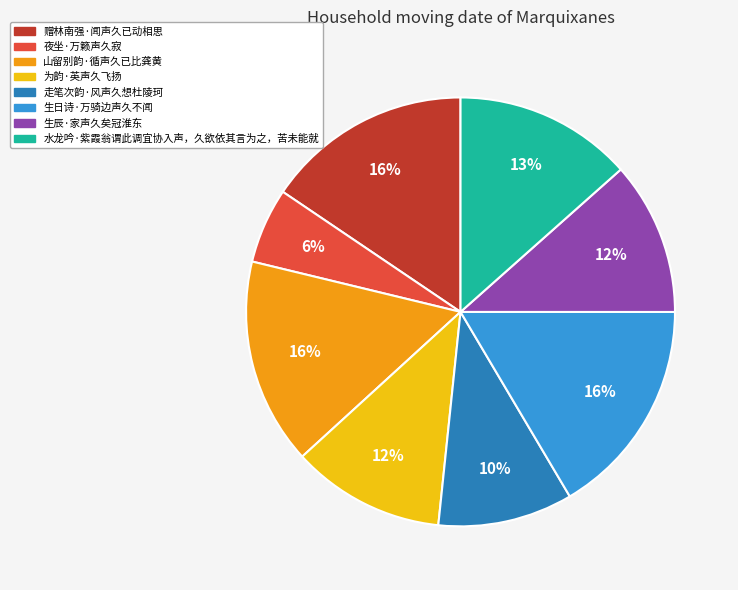

To the nearest percent, what is the combined percentage of 走笔次韵·风声久想杜陵珂 and 为韵·英声久飞扬?

22%